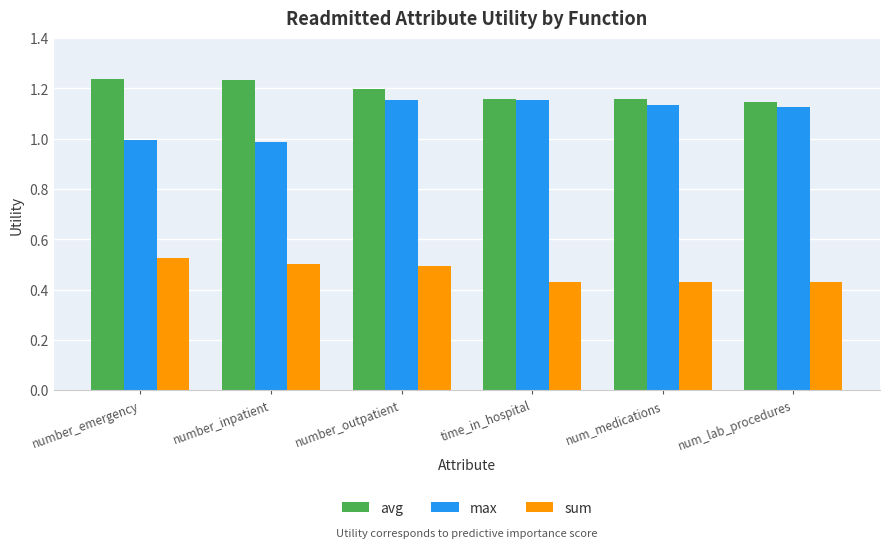

True or false: avg has a value of 0.4 at number_inpatient.

False